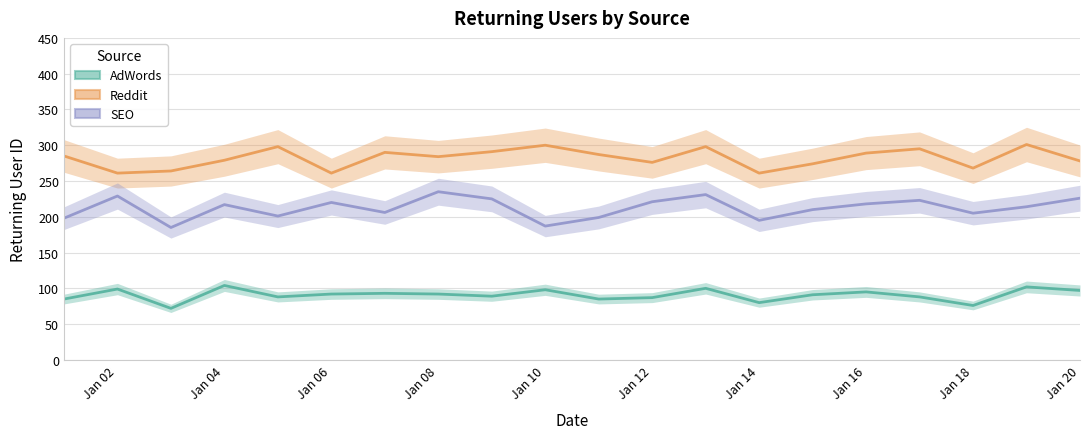

True or false: Reddit and AdWords intersect in this chart.

False